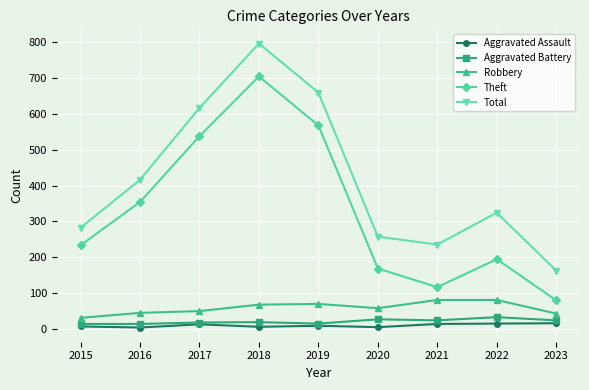

What is the sum of the Theft values at 2018 and 2019?

1273